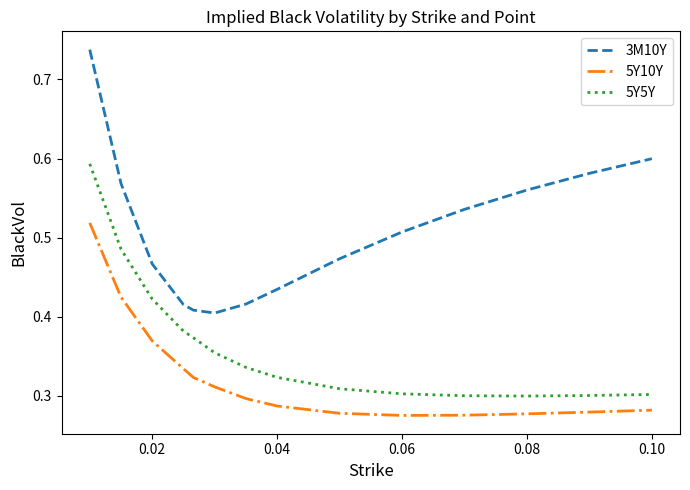

Which series has the largest total across all categories?

3M10Y